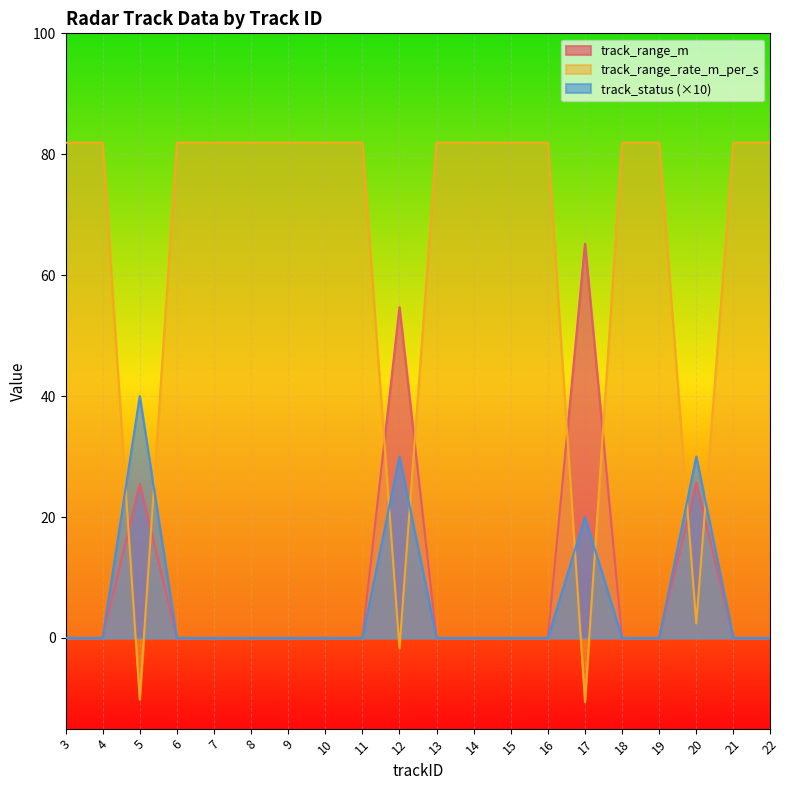

What is the total value across all series at 10?

81.9